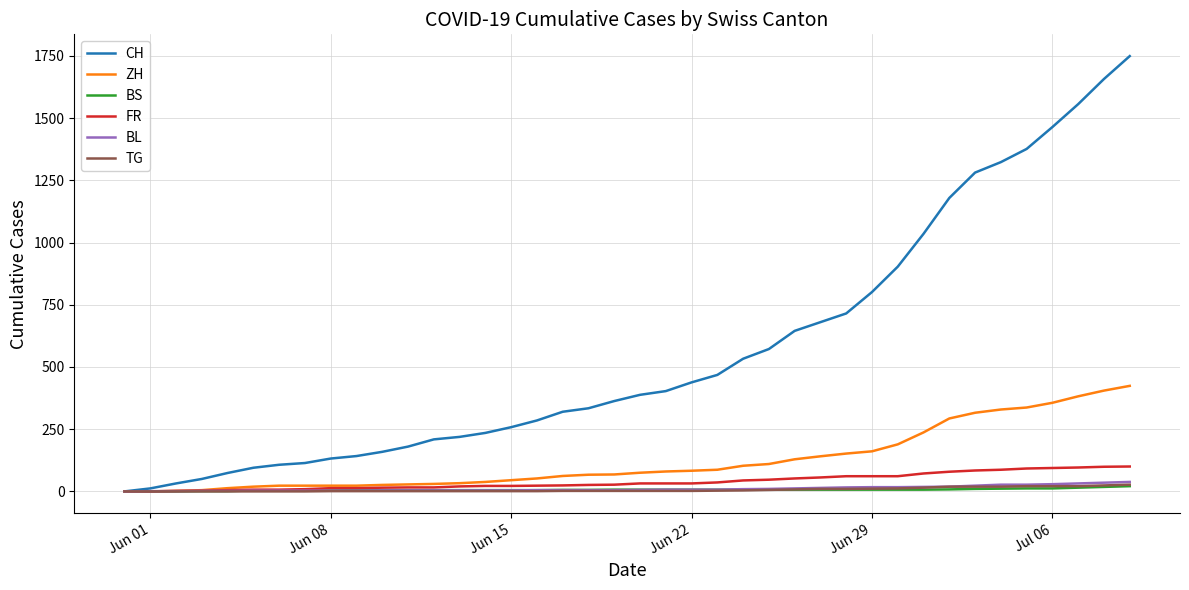

Which series has the largest total across all categories?

CH